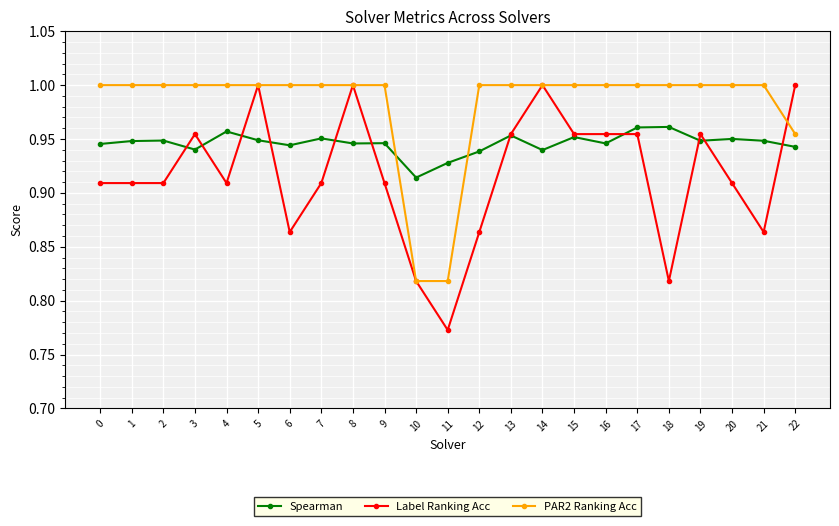

Rank the series by their average value, from lowest to highest.

Label Ranking Acc, Spearman, PAR2 Ranking Acc